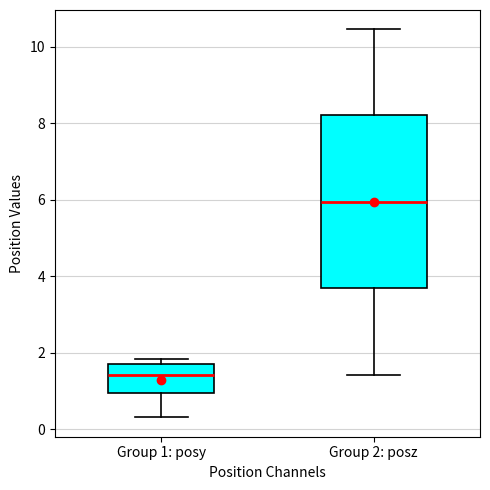

Reading left to right, read every box against the y-axis: the position of its median line, the range the box covers, and the ends of its whiskers. The values are not printed on the chart, so give them approximately, as read against the axis.

Group 1: posy: median 1.4, box 1.0 to 1.8, whiskers 0.4 to 1.8 (just above the box's upper edge)
Group 2: posz: median 6.0, box 3.6 to 8.2, whiskers 1.4 to 10.4